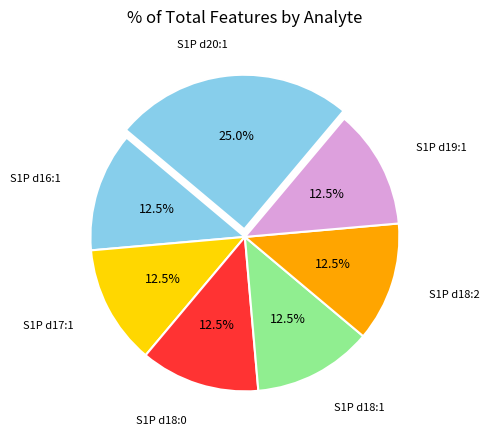

What is the ratio of the value at S1P d19:1 to the value at S1P d20:1?

0.5